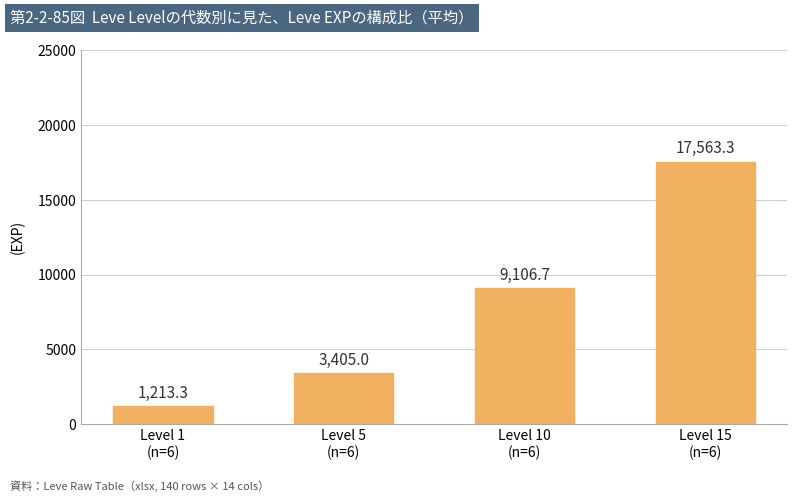

Which label corresponds to the largest value in the chart?

Level 15
(n=6)